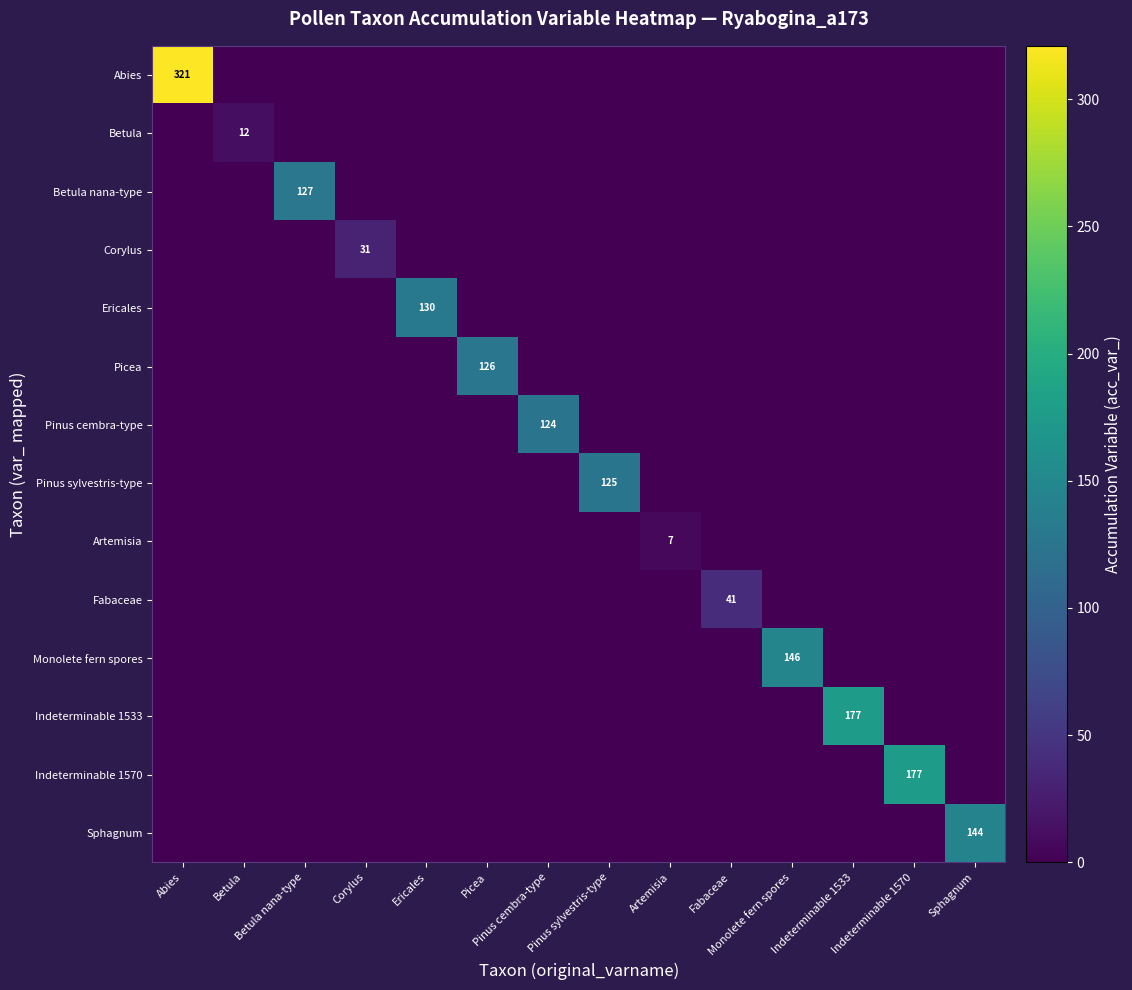

What is the average value of the Indeterminable 1570 series?

13